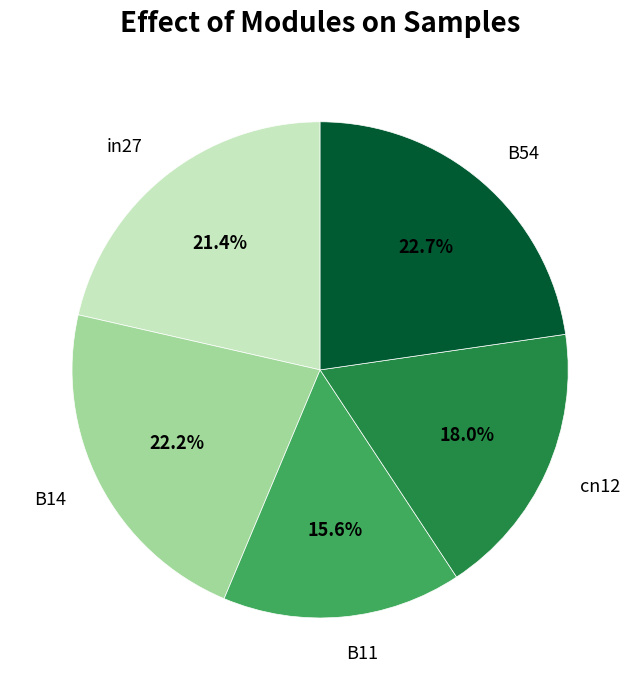

What percentage is NOT represented by B54?

77.3%